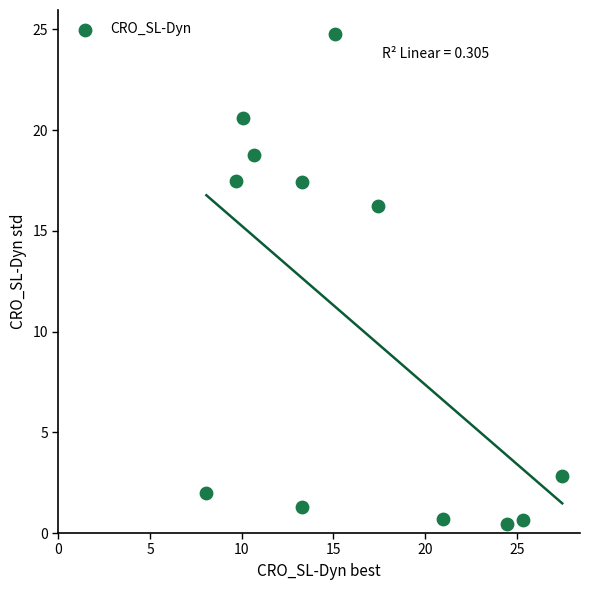

What Y value in the scatter plot is closest to 12?

16.2